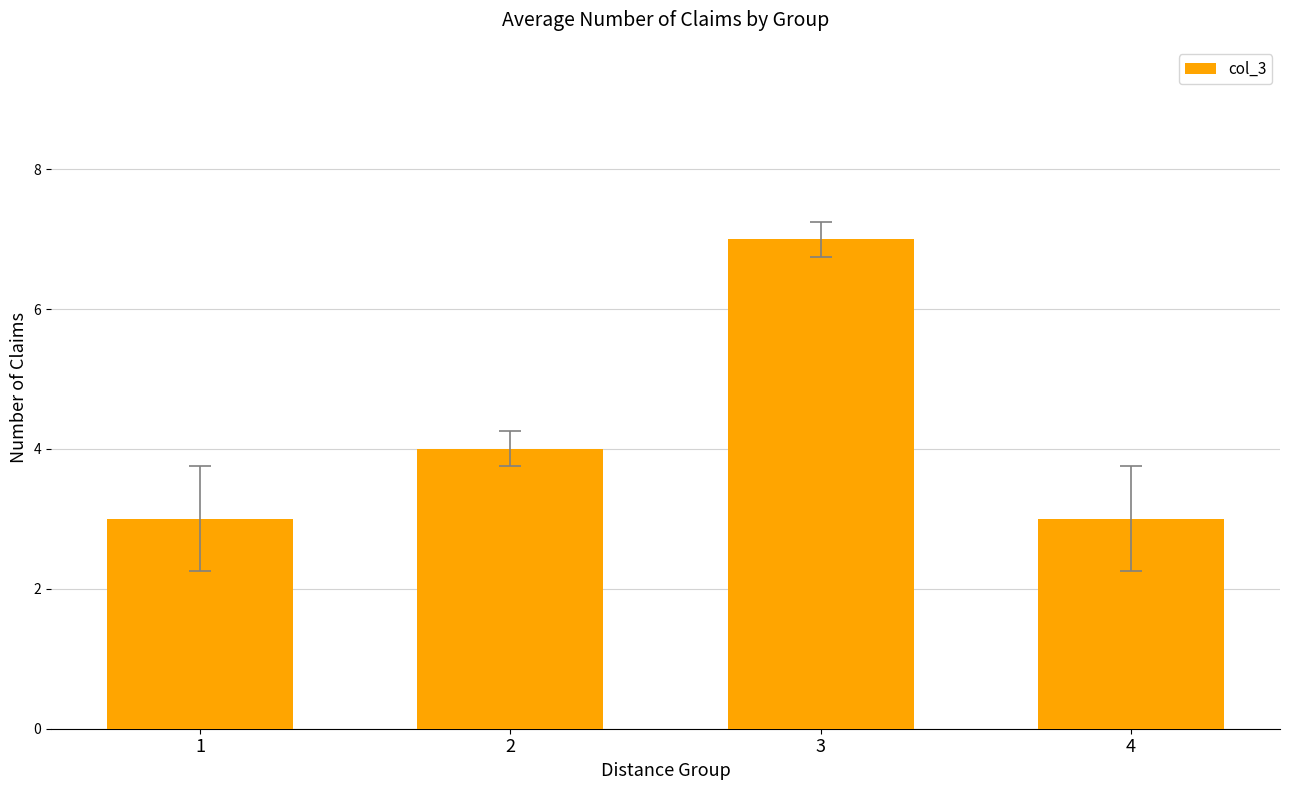

The chart shows a value of 2 at 2. True or false?

False